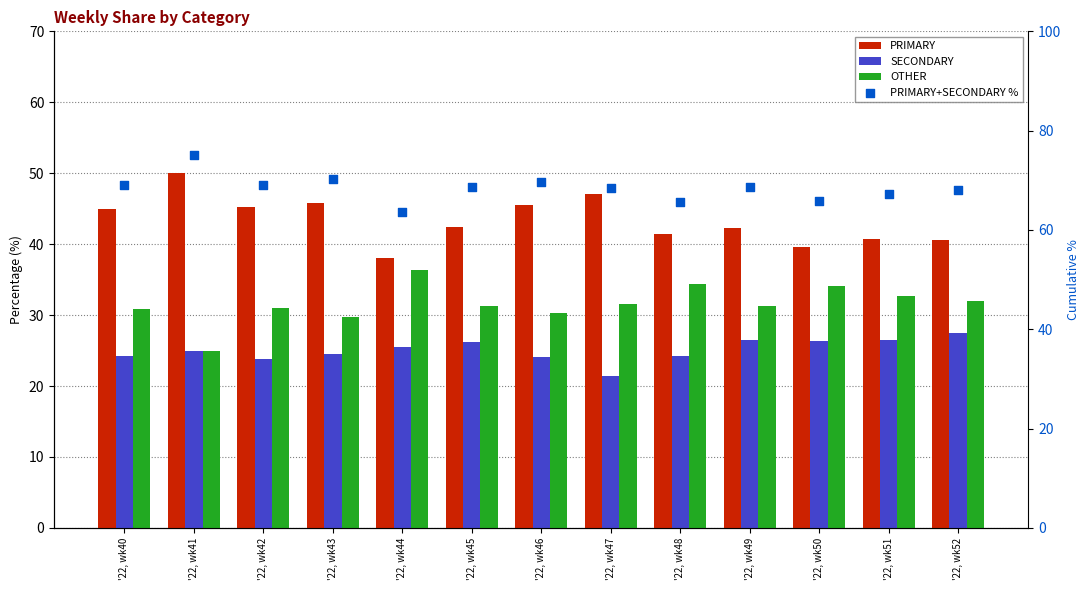

Which series contains the lowest Y value?

SECONDARY